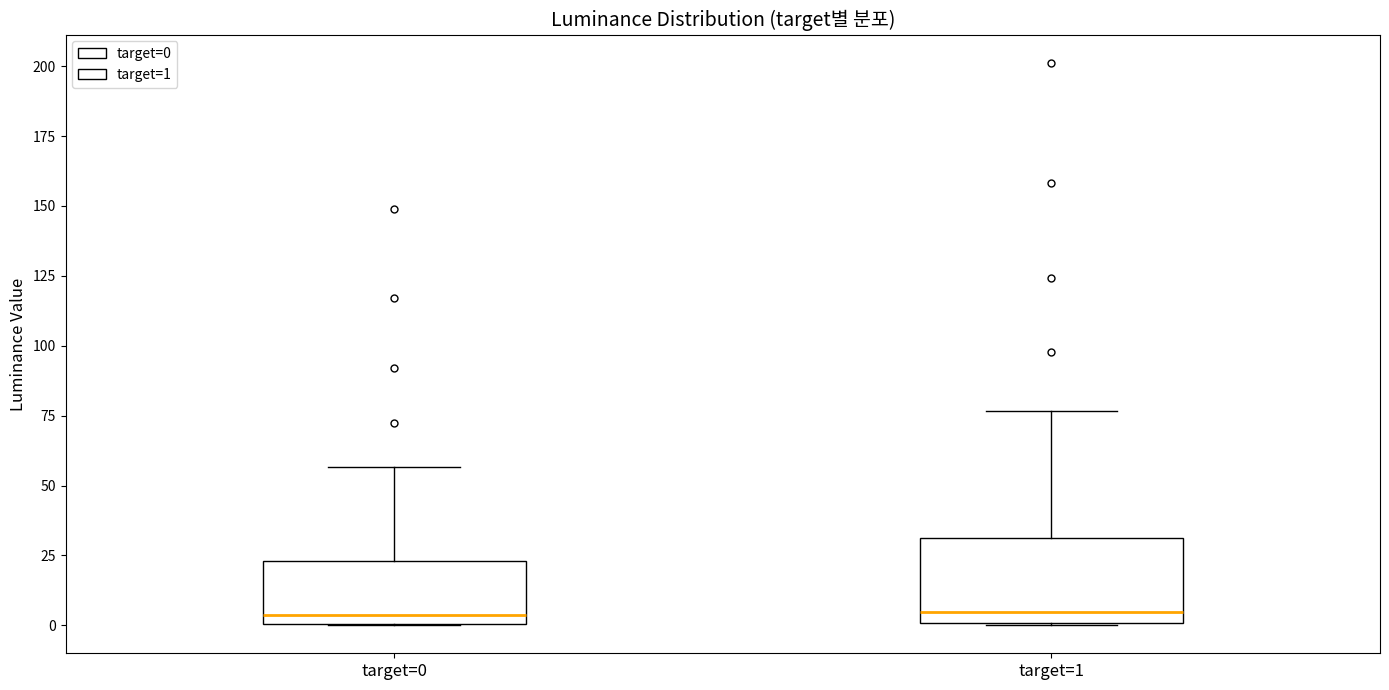

Comparing the boxes themselves (not the whiskers), which one is the tallest?

target=1